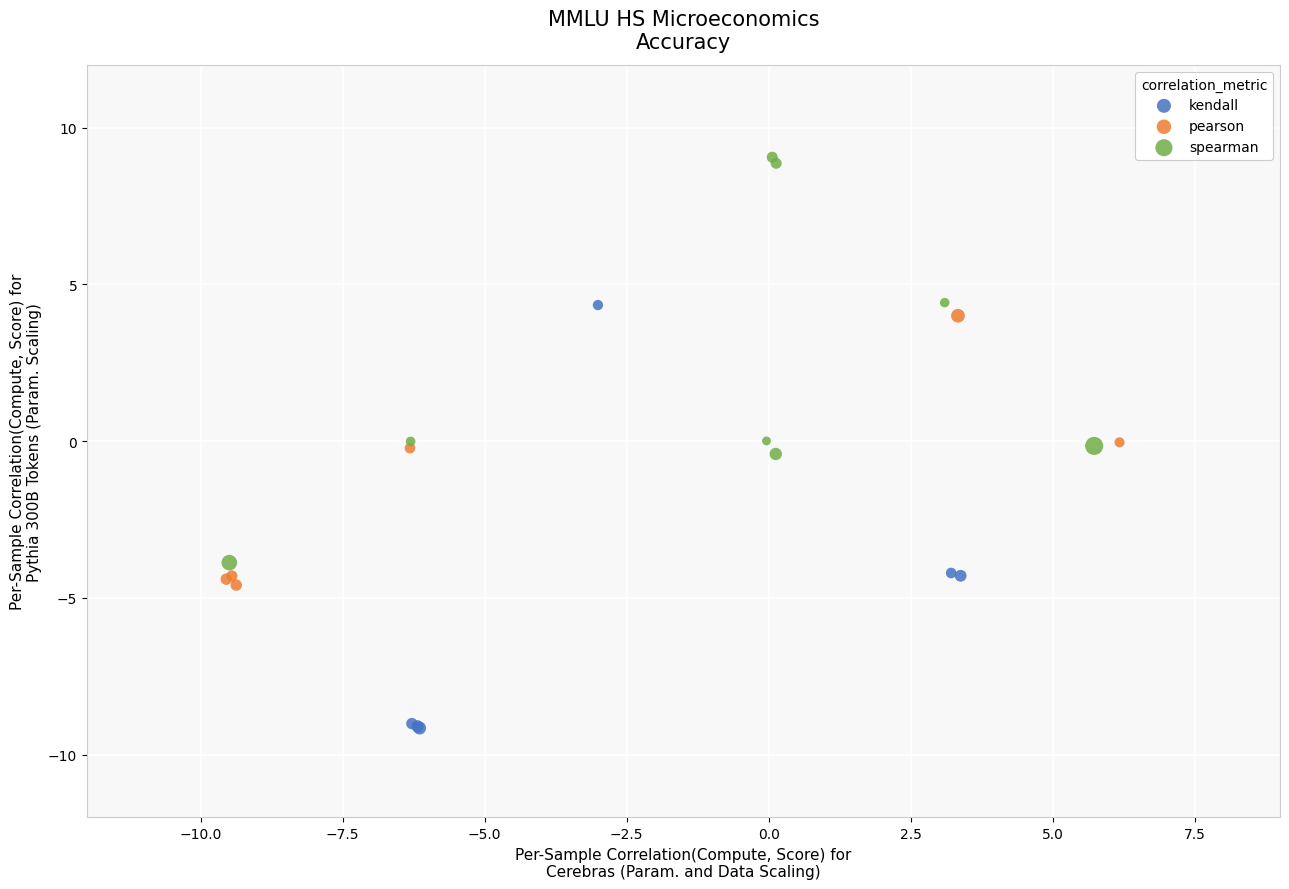

Which series contains the highest Y value?

spearman